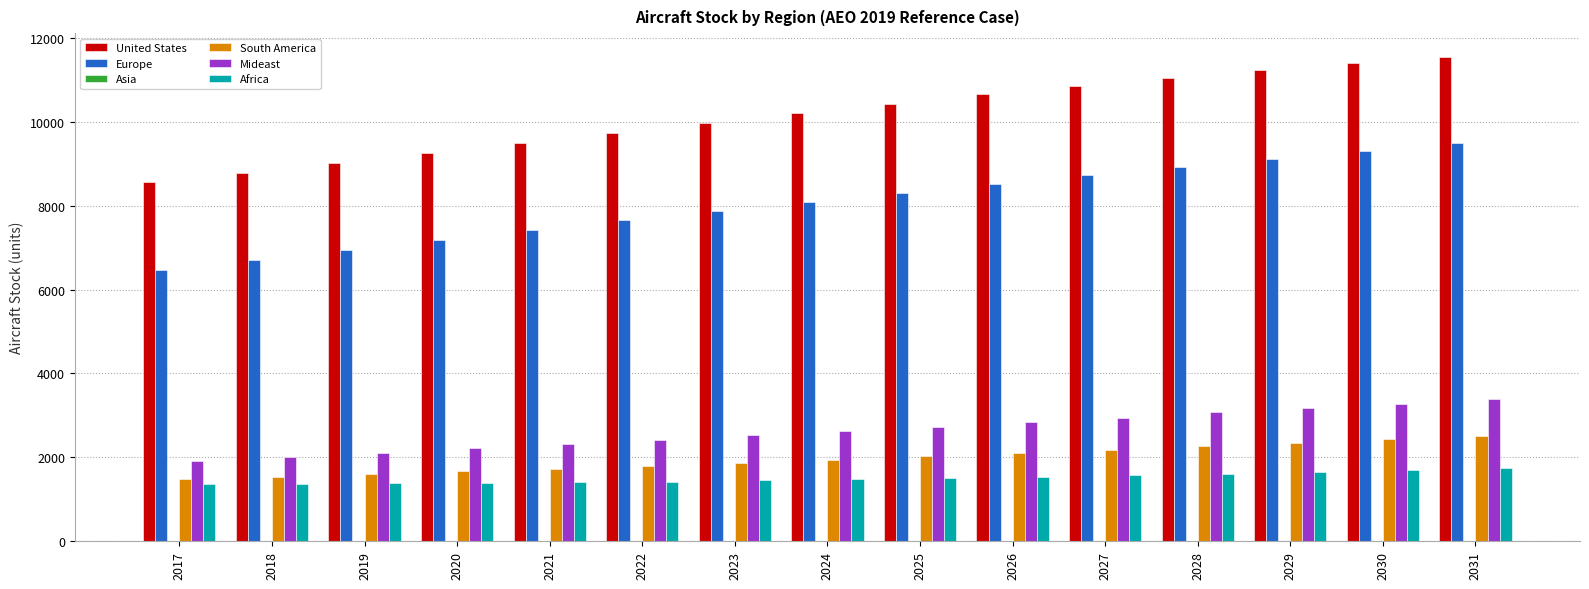

Is the value of South America at 2024 greater than the value of Mideast at 2031?

No